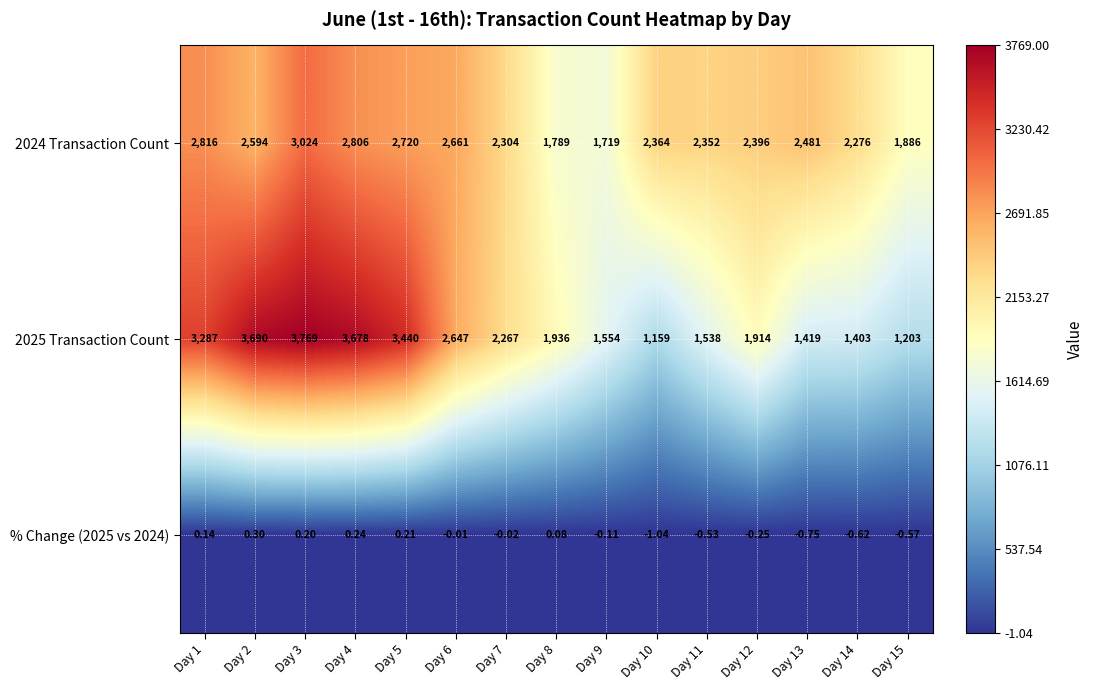

Is the value of % Change (2025 vs 2024) at Day 1 greater than the value of 2024 Transaction Count at Day 13?

No